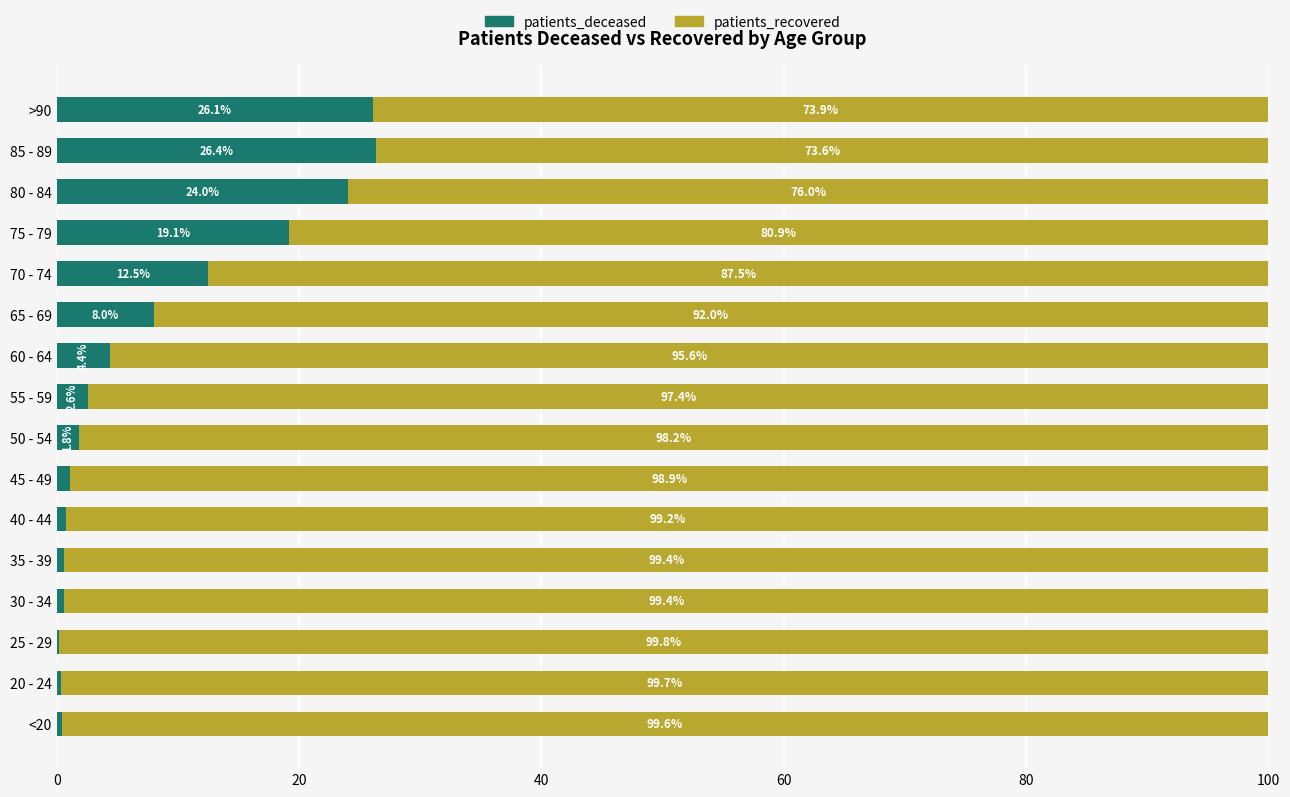

What is the sum of all patients_deceased values?

128.9